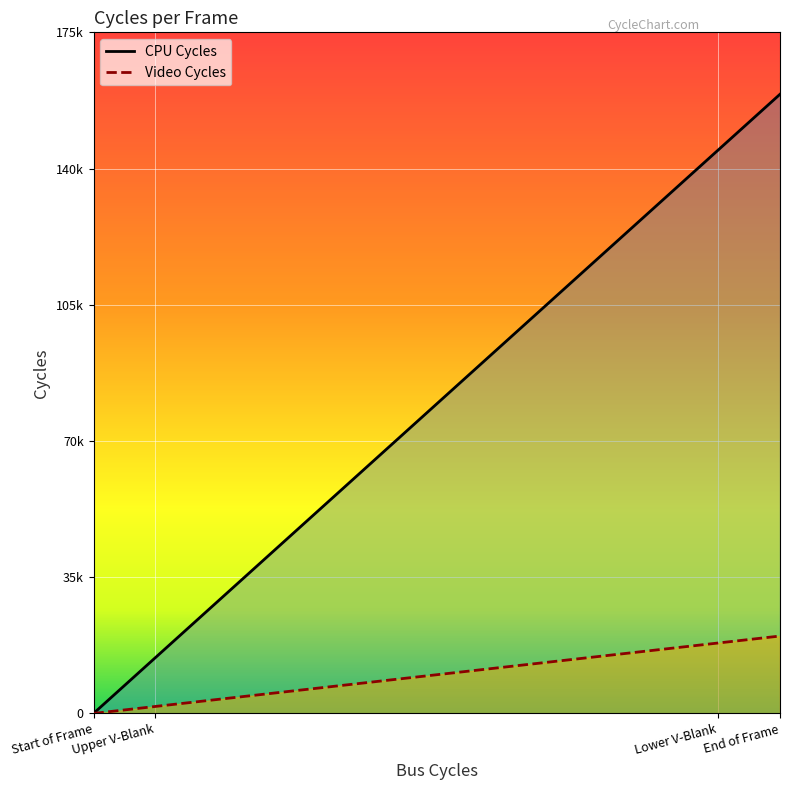

True or false: Bus Cycles has a value of 242677 at End of Frame.

False